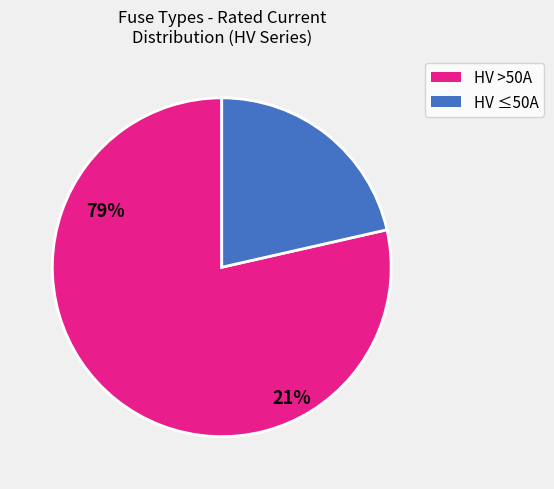

Is there any slice that represents more than half of the pie?

Yes